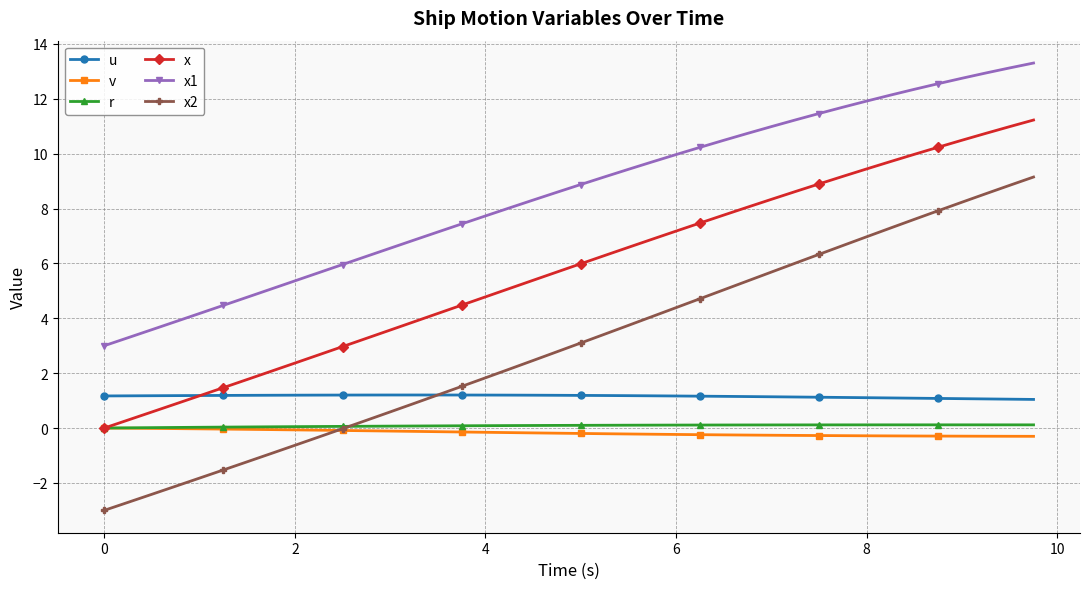

Which series has the widest spread of values?

x2